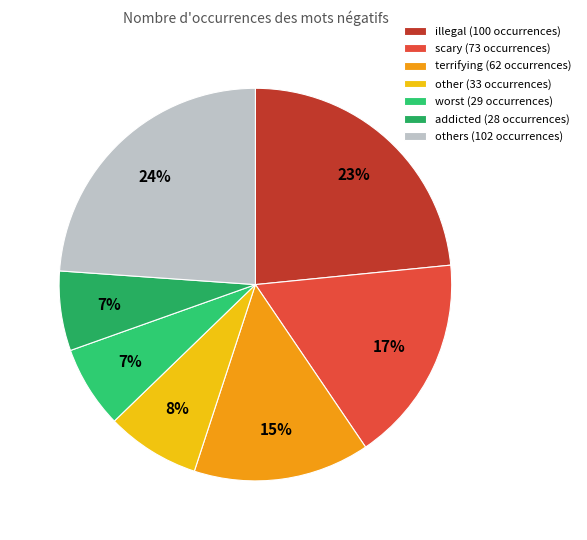

Count the number of slices in the pie.

7